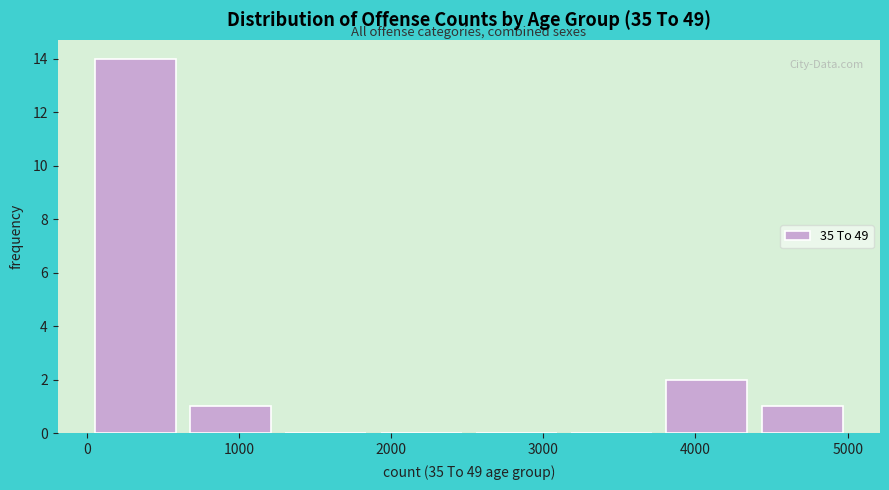

Reading left to right, transcribe this chart: for each bar, give the range it covers on the x-axis and its height. Neither the bar edges nor the heights are printed on the chart, so give them approximately, as read against the axes.

0 to 600: 14
600 to 1300: 1
1300 to 1900: 0
1900 to 2500: 0
2500 to 3100: 0
3100 to 3800: 0
3800 to 4400: 2
4400 to 5000: 1